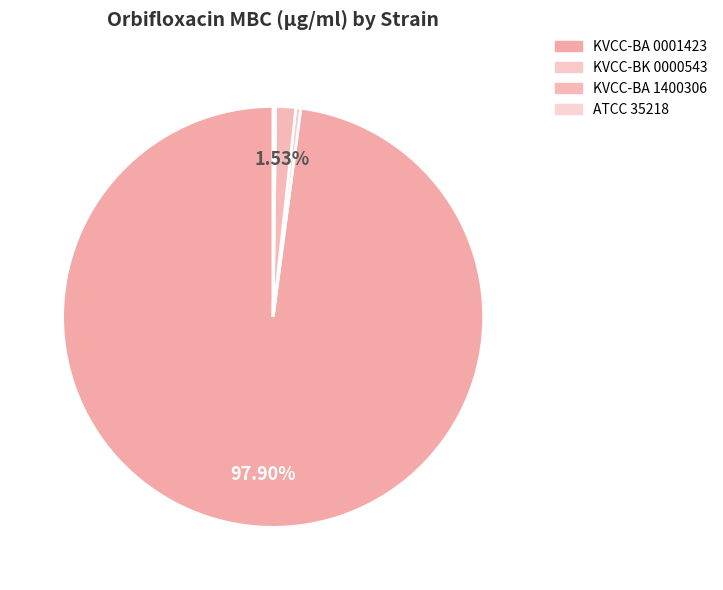

Combined, what portion of the pie is ATCC 35218 and KVCC-BA 1400306?

1.7%